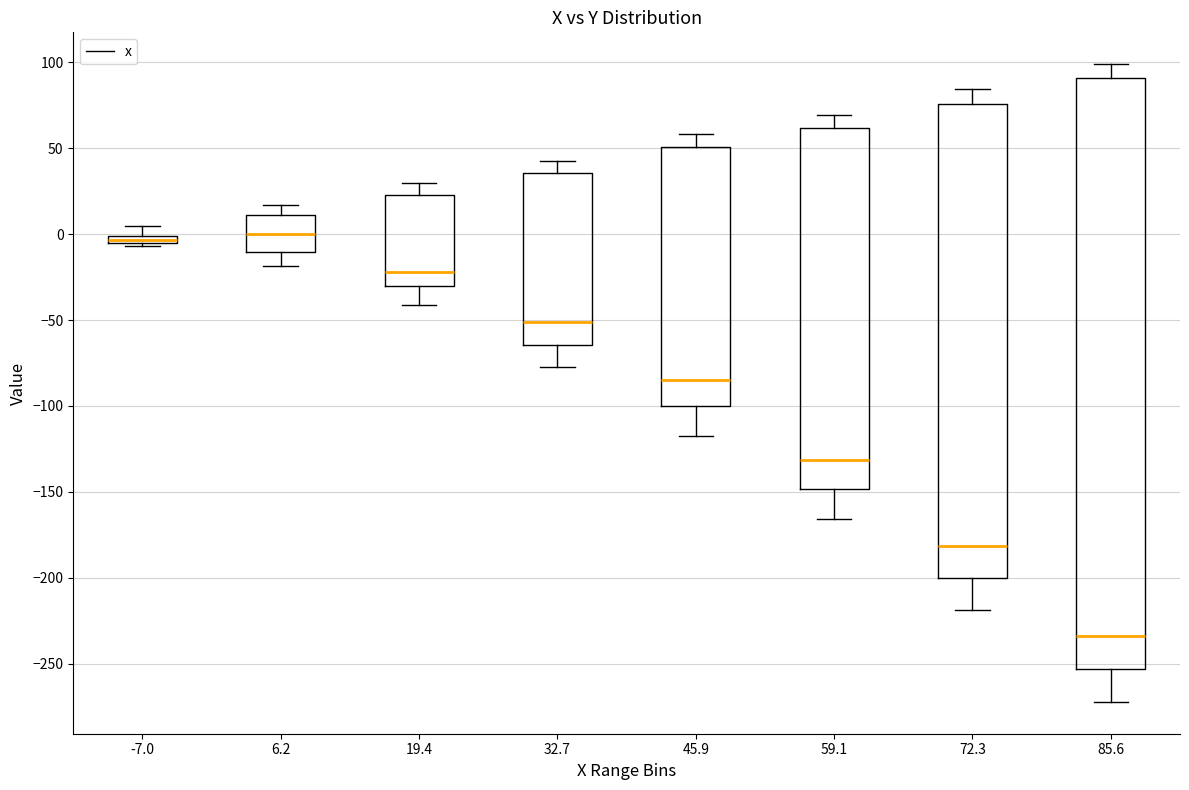

Where is the upper edge of the box at x = -7.0 on the y-axis? The values are not printed on the chart, so give them approximately, as read against the axis.

0